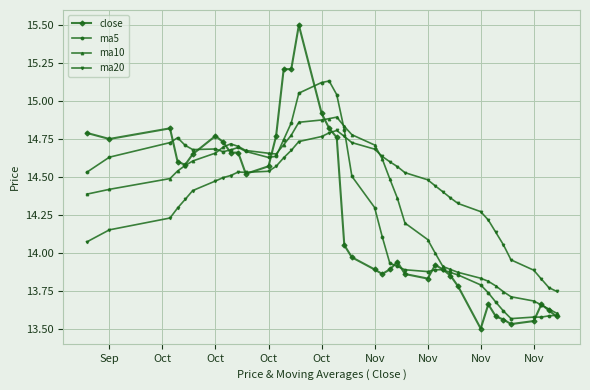

True or false: ma5 has more than 0 interior local peaks.

True